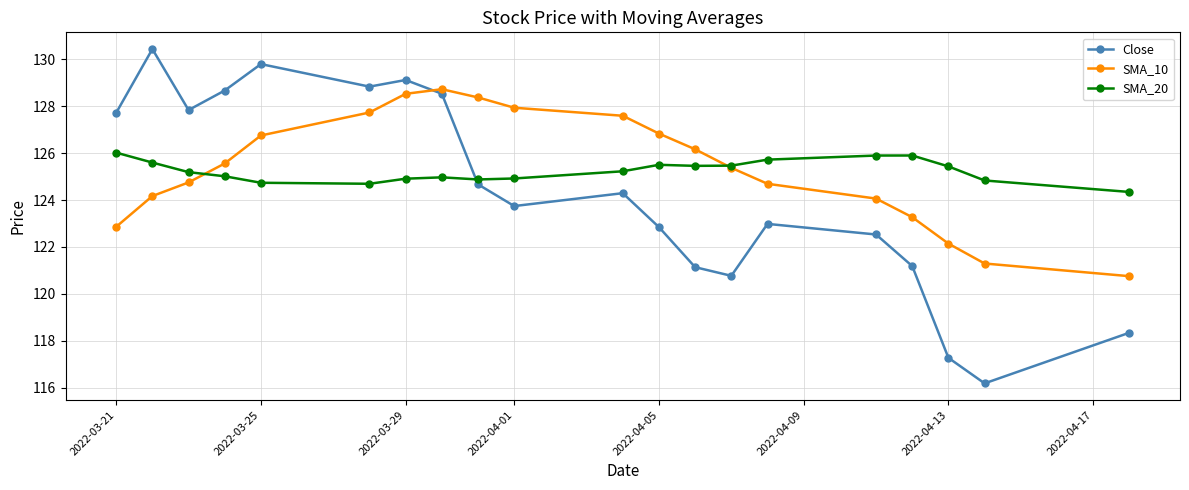

At how many categories does at least one series exceed 117?

20